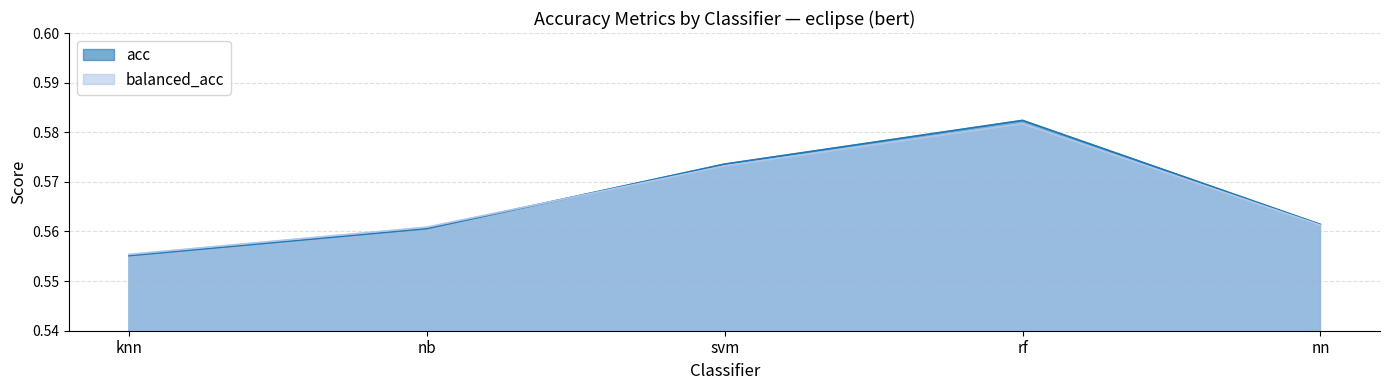

The value of acc at svm is 0.1. True or false?

False